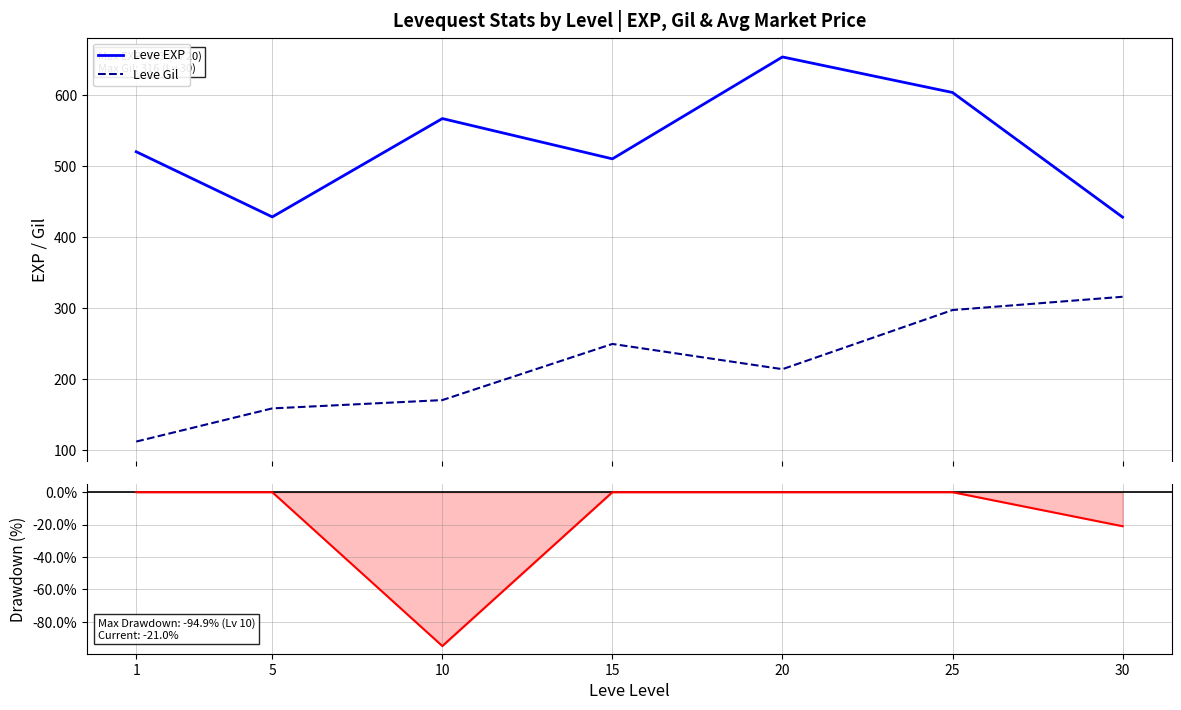

What is the value of the Leve Gil point at the 1st from the left?

112.3